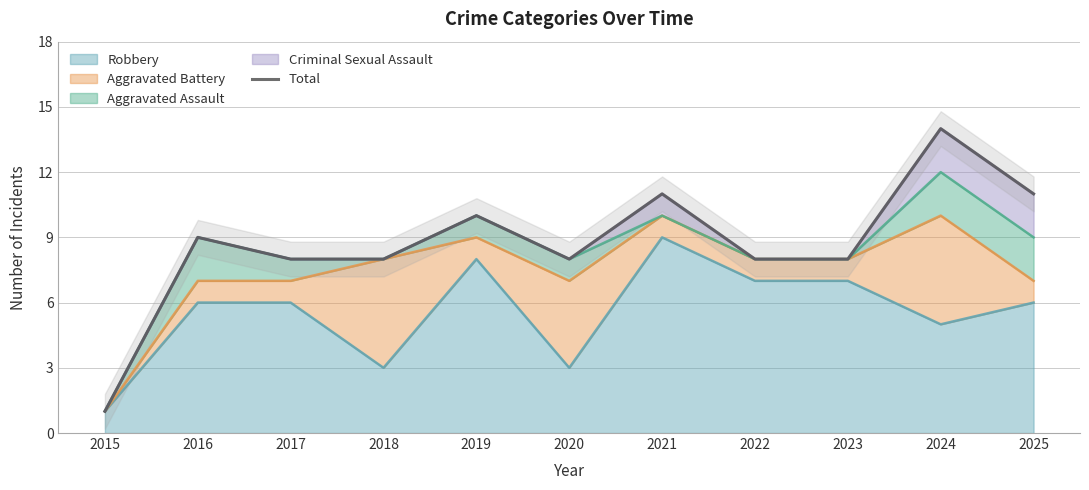

Which category has the lowest value in the Robbery series?

2015